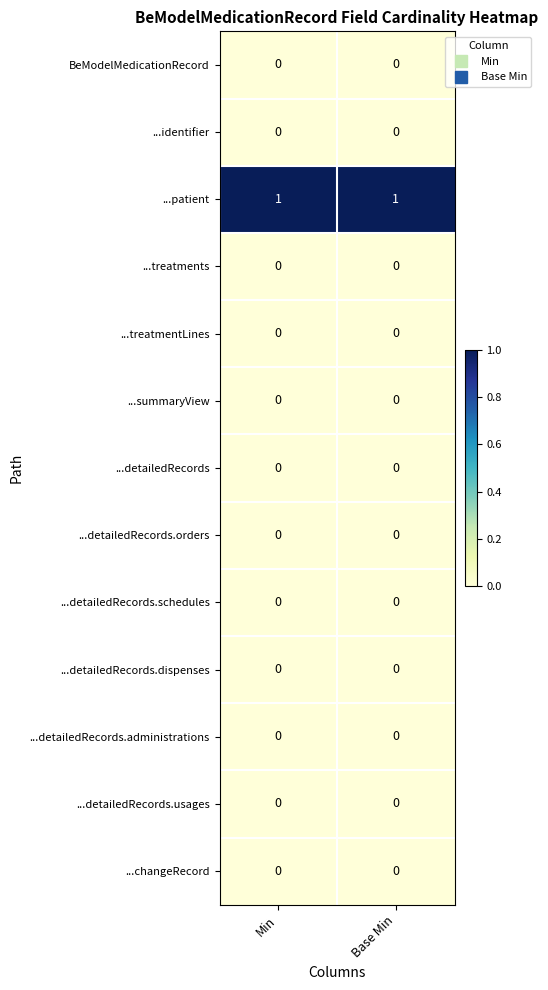

What is the total value across all series at Min?

1